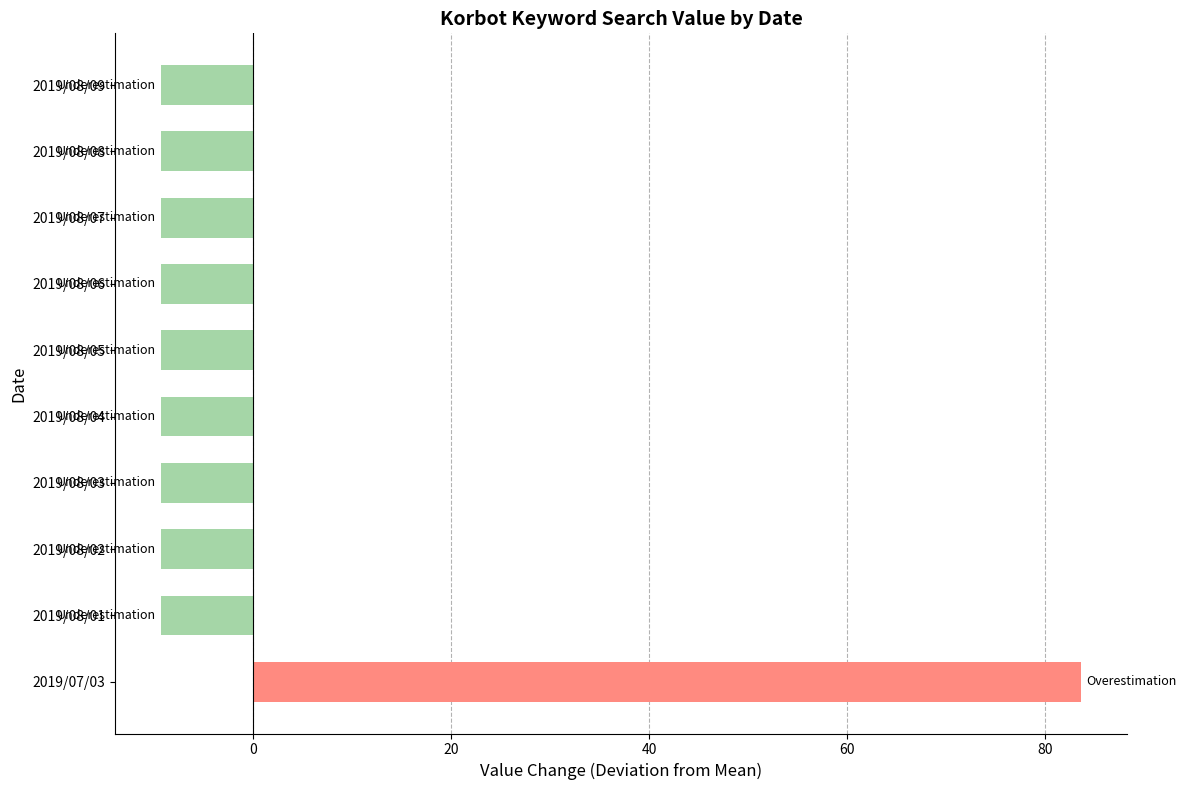

What is the maximum value shown in the chart?

83.7